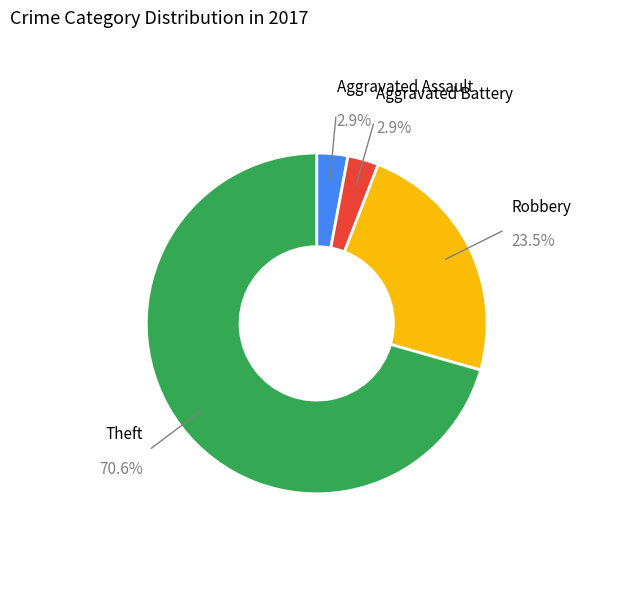

Which category has the biggest portion of the pie?

Theft